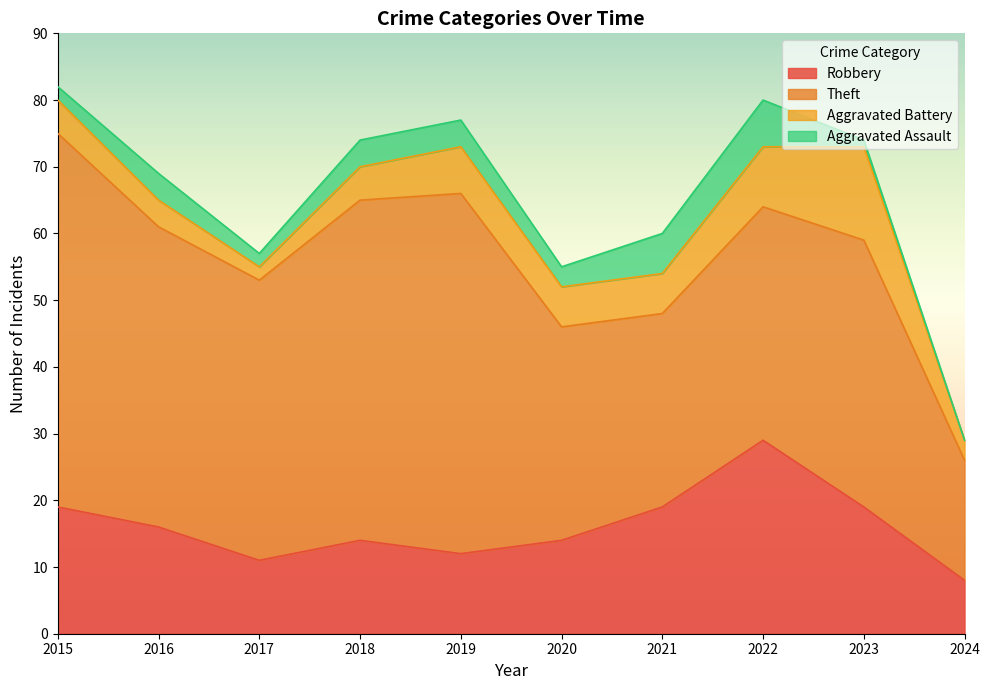

True or false: Theft has a value of 51 at 2020.

False